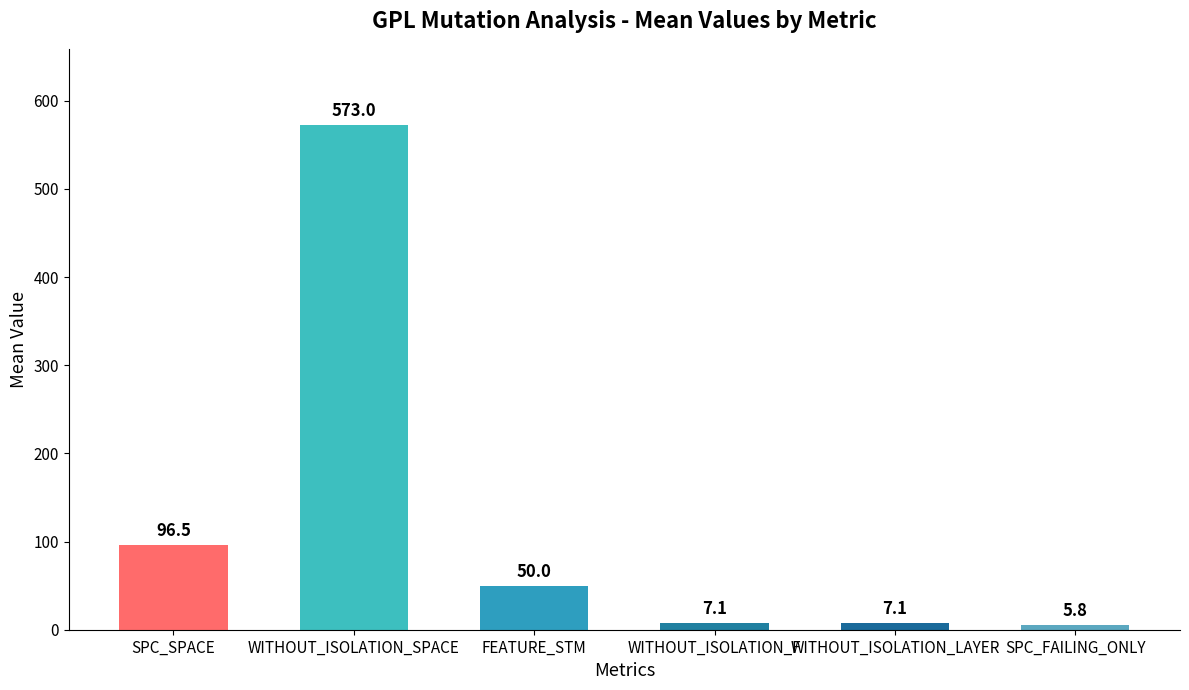

How many data points are above 50?

3